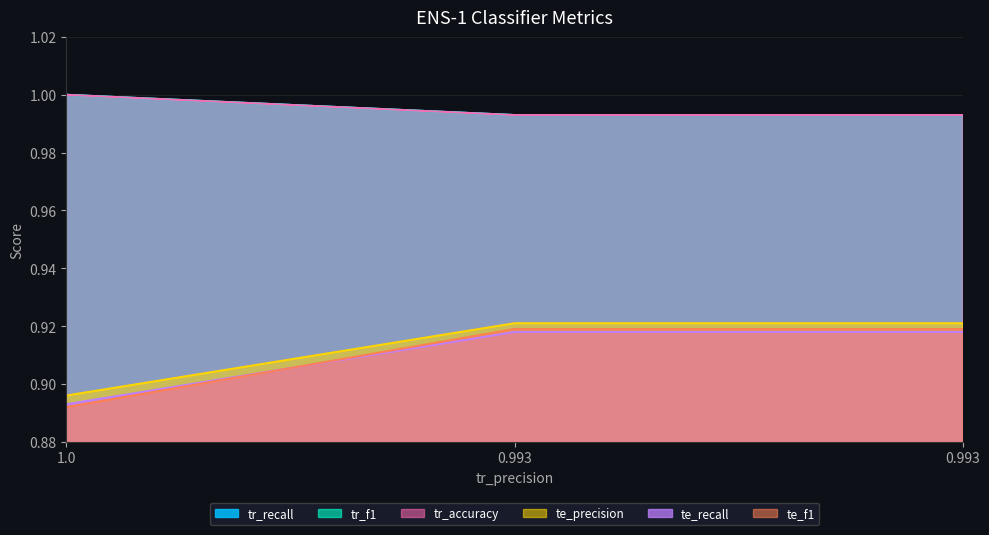

Which series has the largest range (max minus min)?

tr_f1